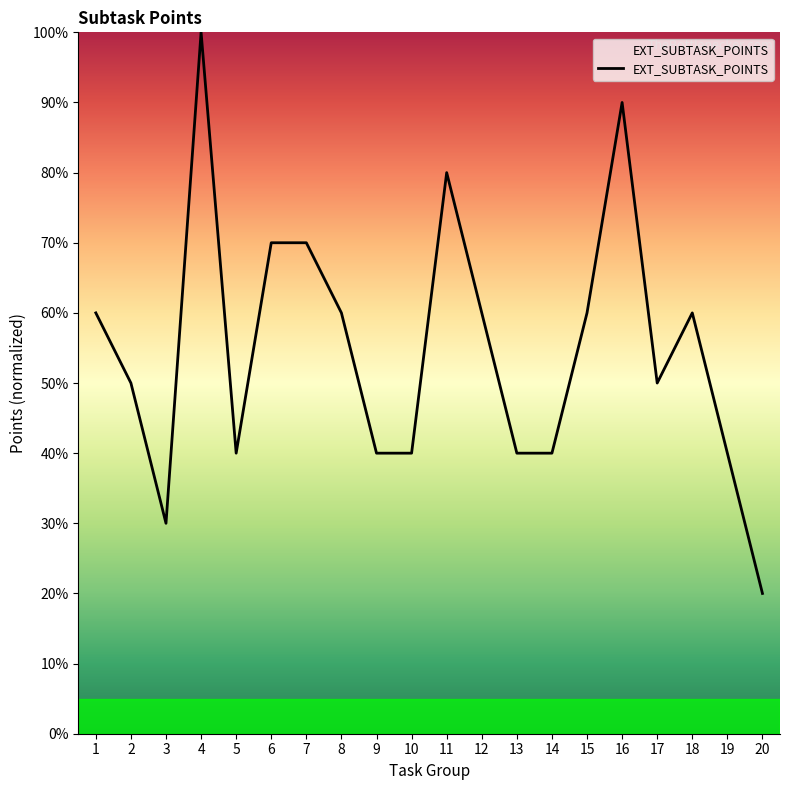

Is it true that the value at 20 is 5?

False